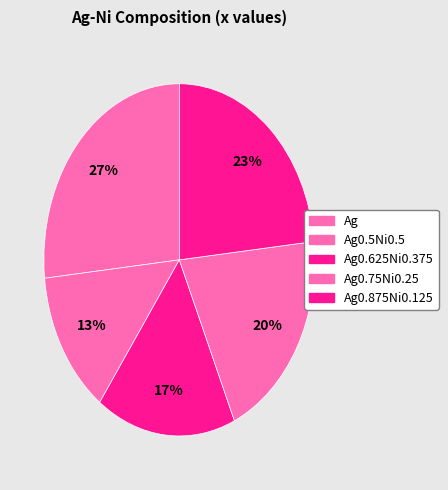

Rank the categories by value from highest to lowest.

Ag, Ag0.875Ni0.125, Ag0.75Ni0.25, Ag0.625Ni0.375, Ag0.5Ni0.5